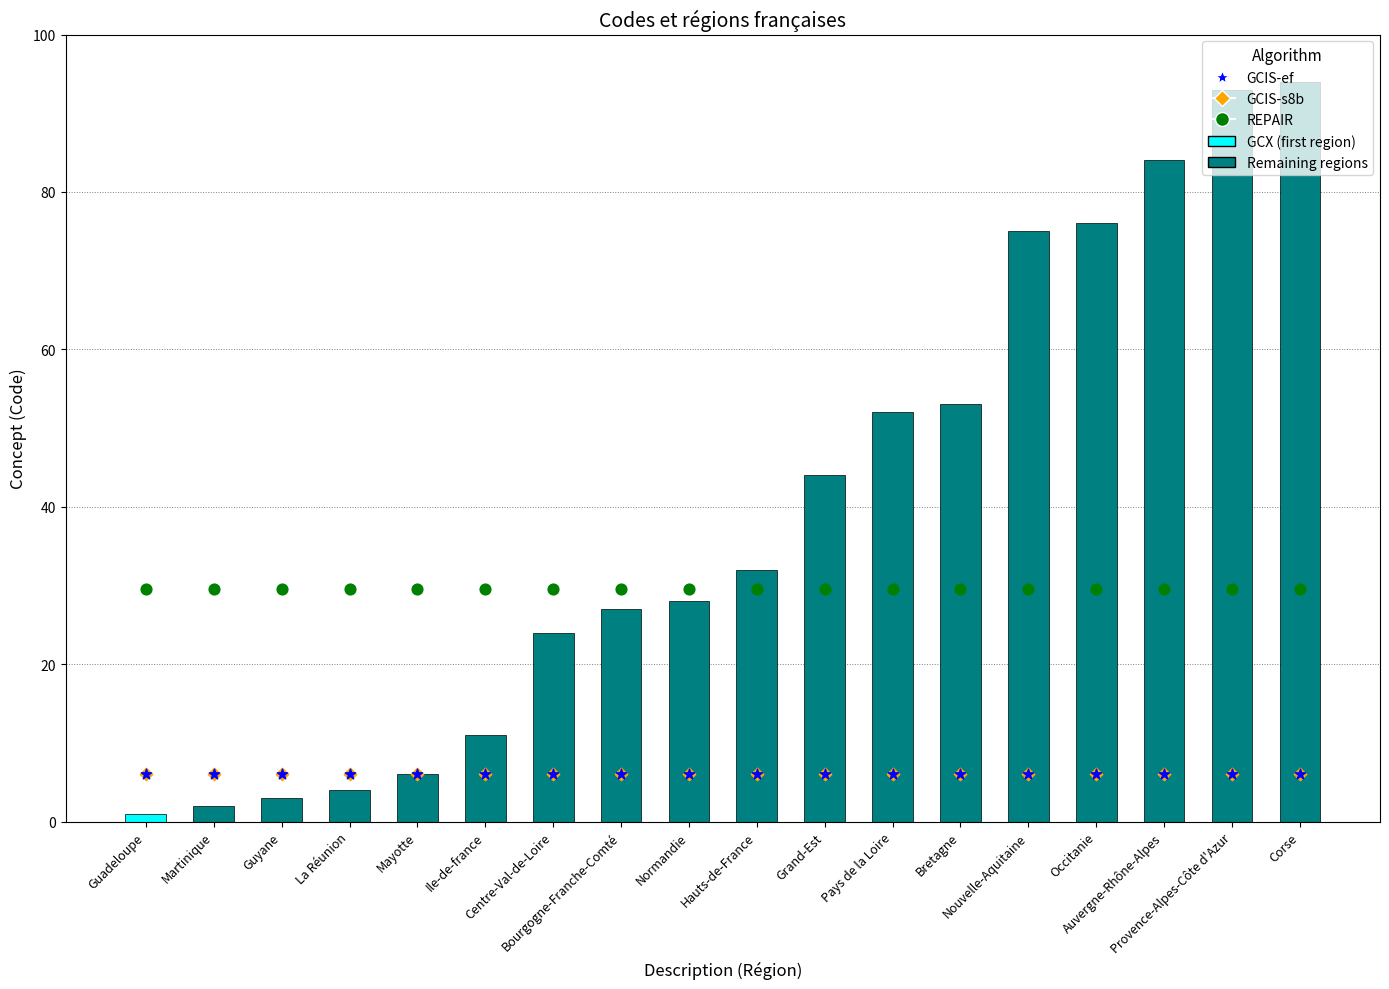

Which series has the widest spread of Y values?

REPAIR